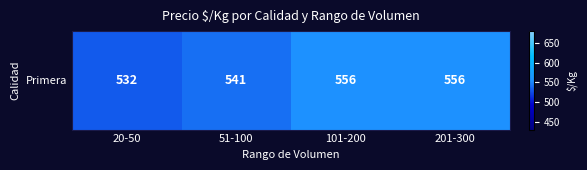

Where is the data nearest to the value 544?

51-100